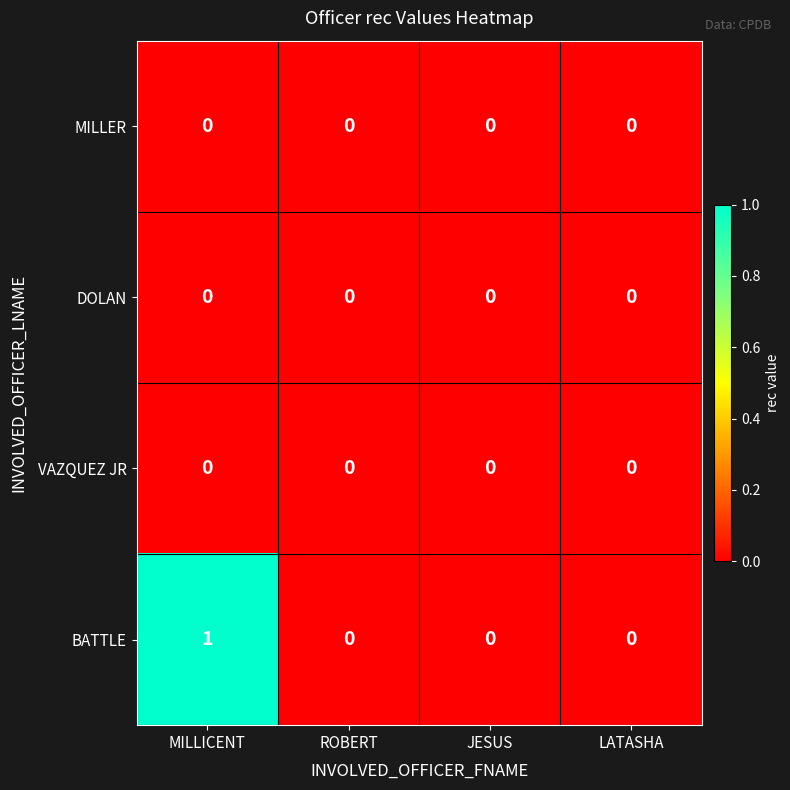

Which series has the largest total across all categories?

BATTLE